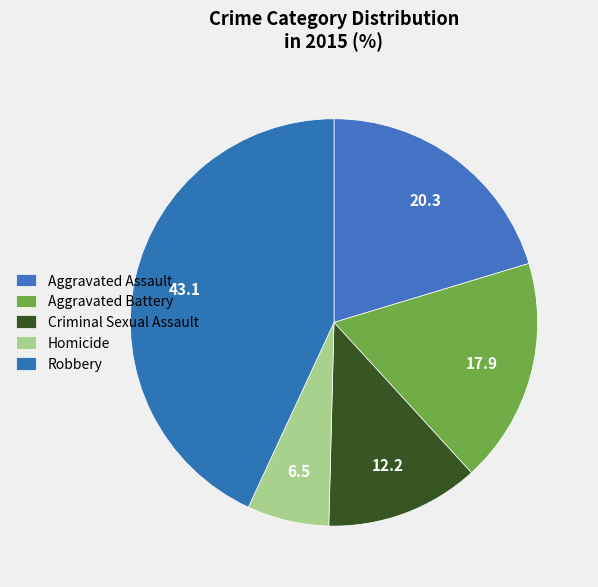

How many segments does this pie chart have?

5